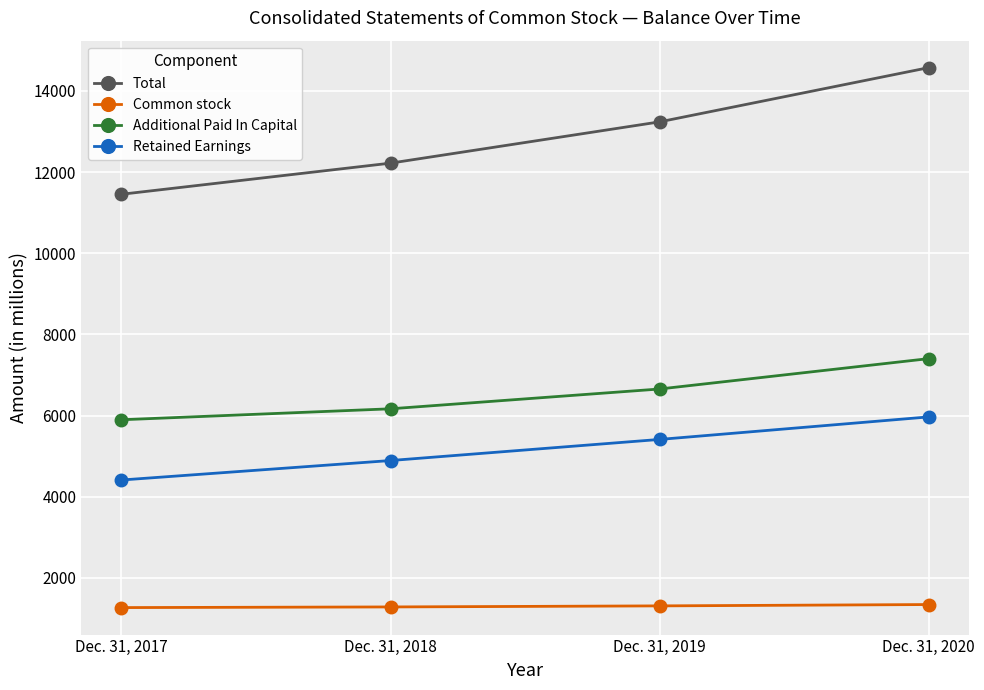

True or false: Retained Earnings has more than 1 points higher than both neighbors.

False